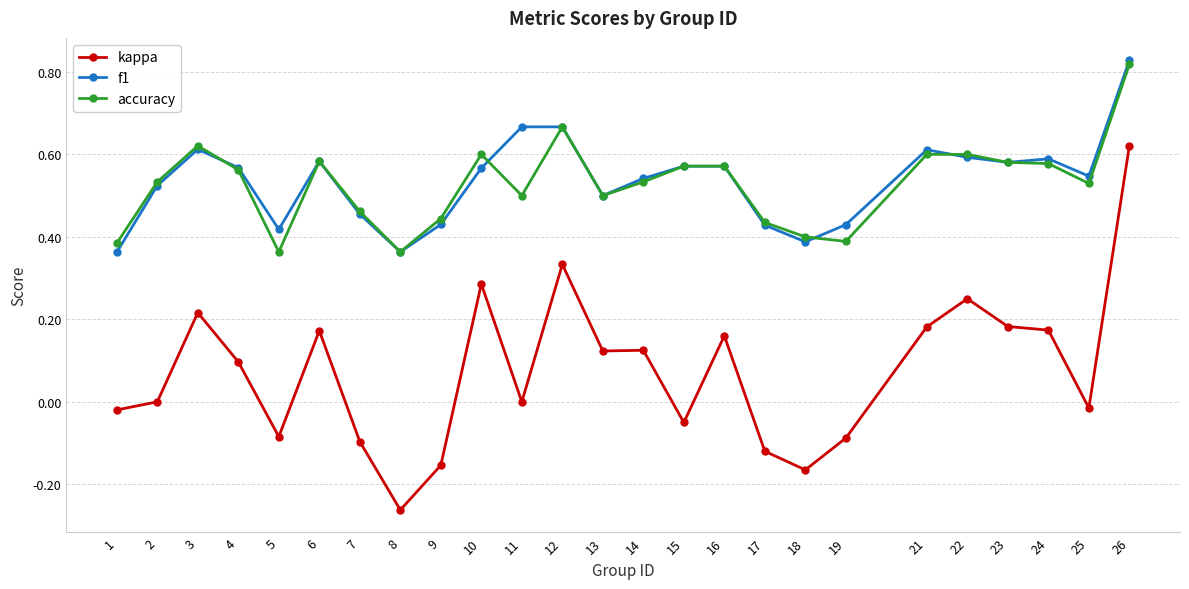

Which series changed the most between 6 and 12?

kappa